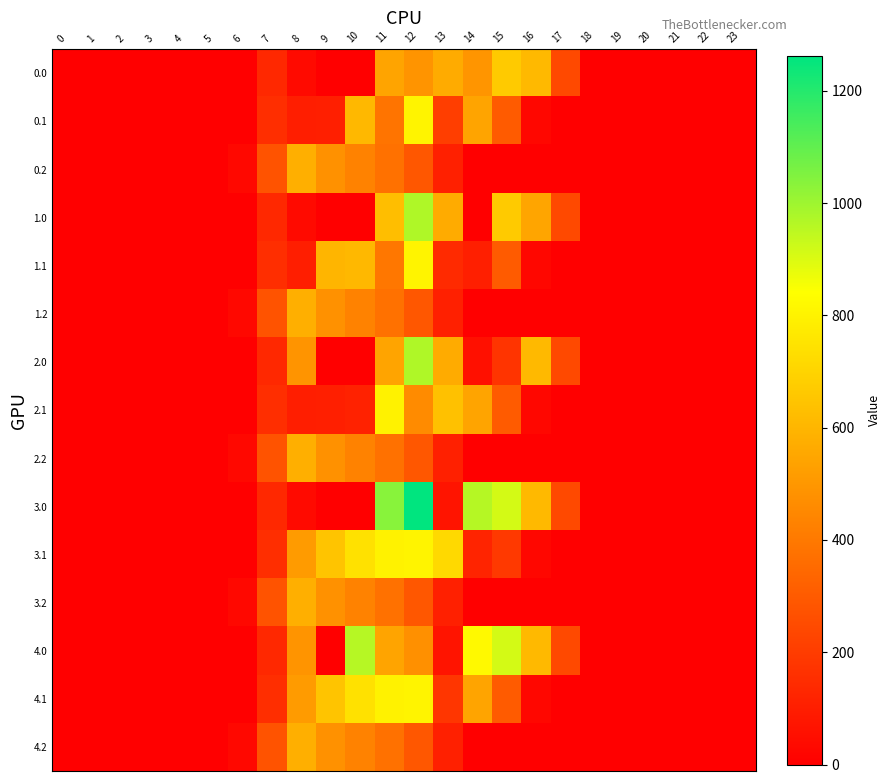

Count the number of data series in this chart.

15